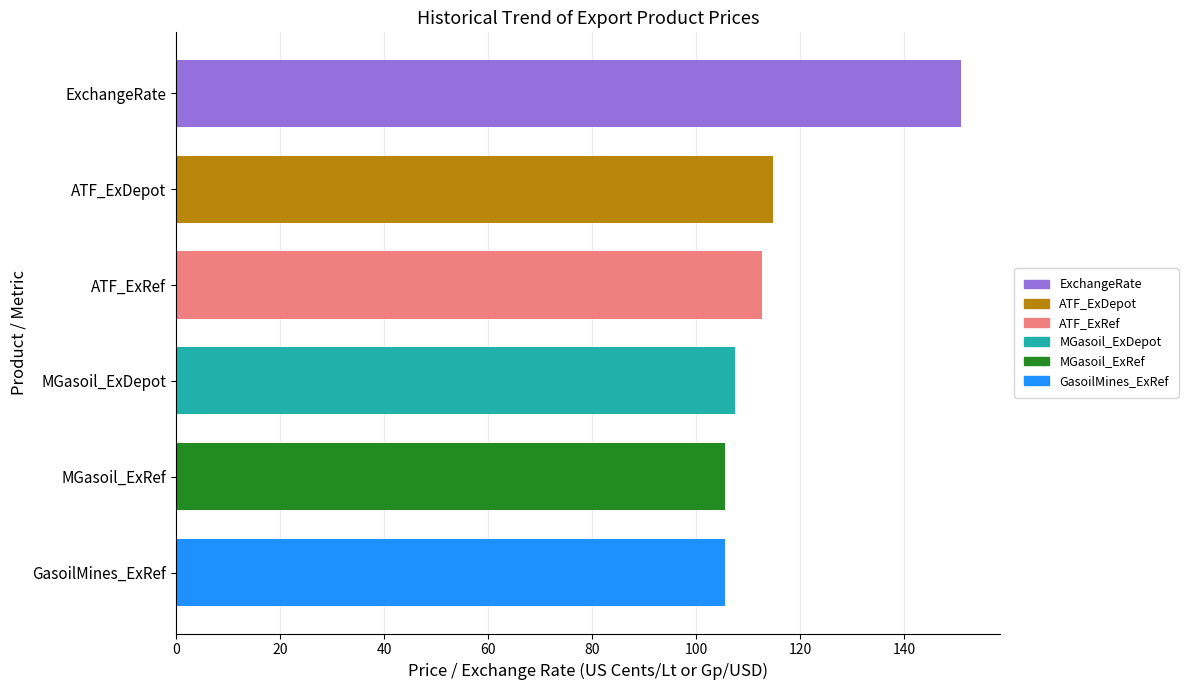

Reading top to bottom, what are all the values shown in this chart?

ExchangeRate=150.8	ATF_ExDepot=114.7	ATF_ExRef=112.7	MGasoil_ExDepot=107.5	MGasoil_ExRef=105.5	GasoilMines_ExRef=105.5